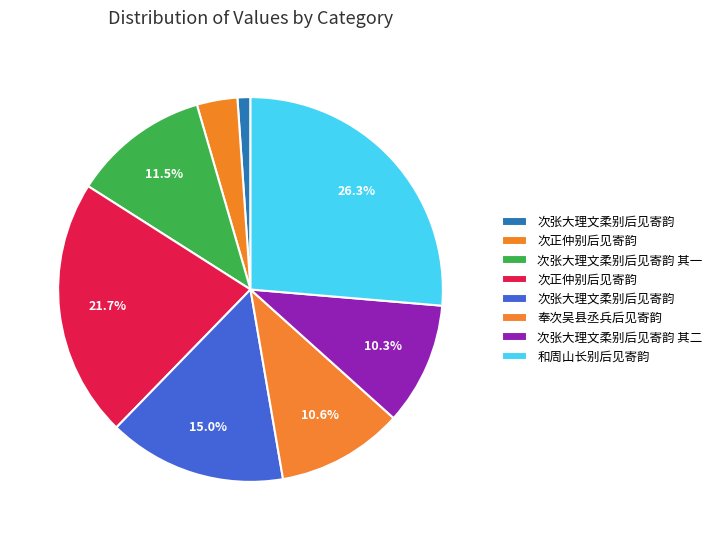

How many slices are in this pie chart?

8